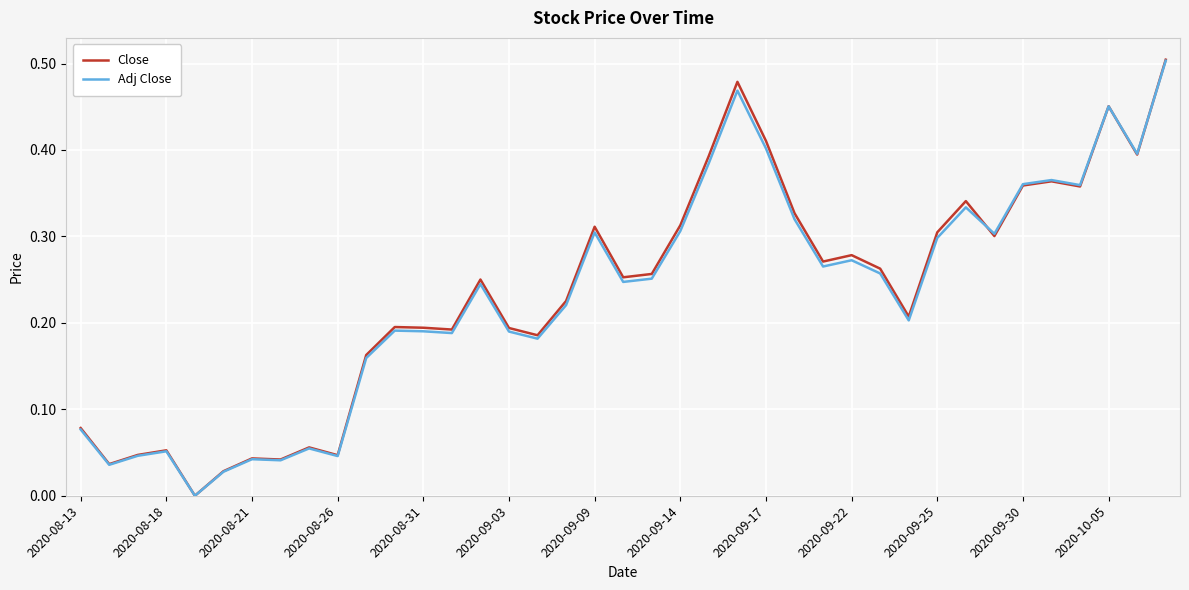

How many values in the Close series exceed 0?

38